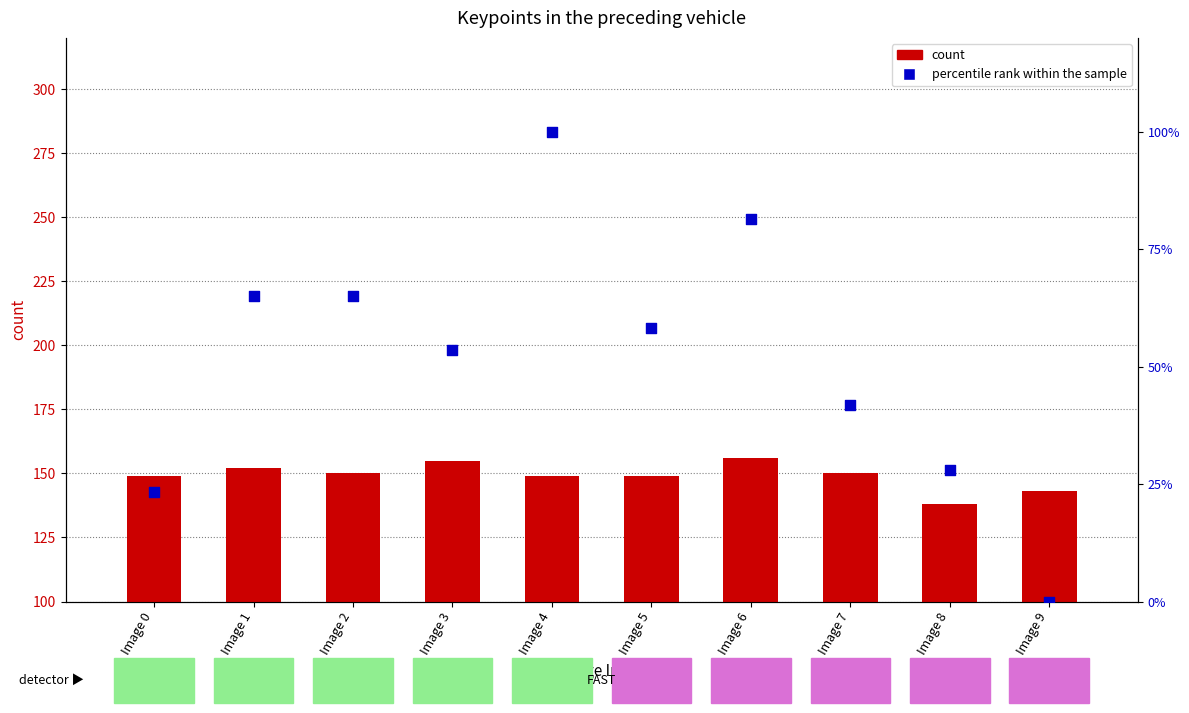

Which series reaches the maximum Y coordinate?

count